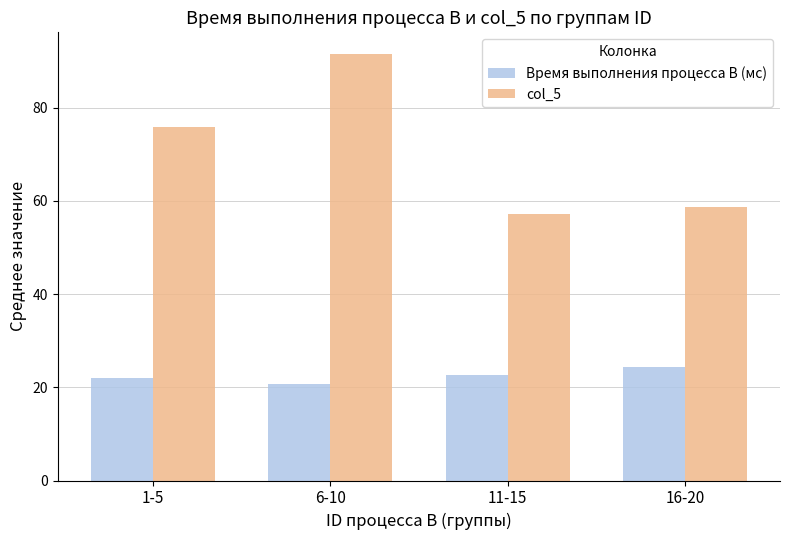

Which series has the largest range (max minus min)?

col_5